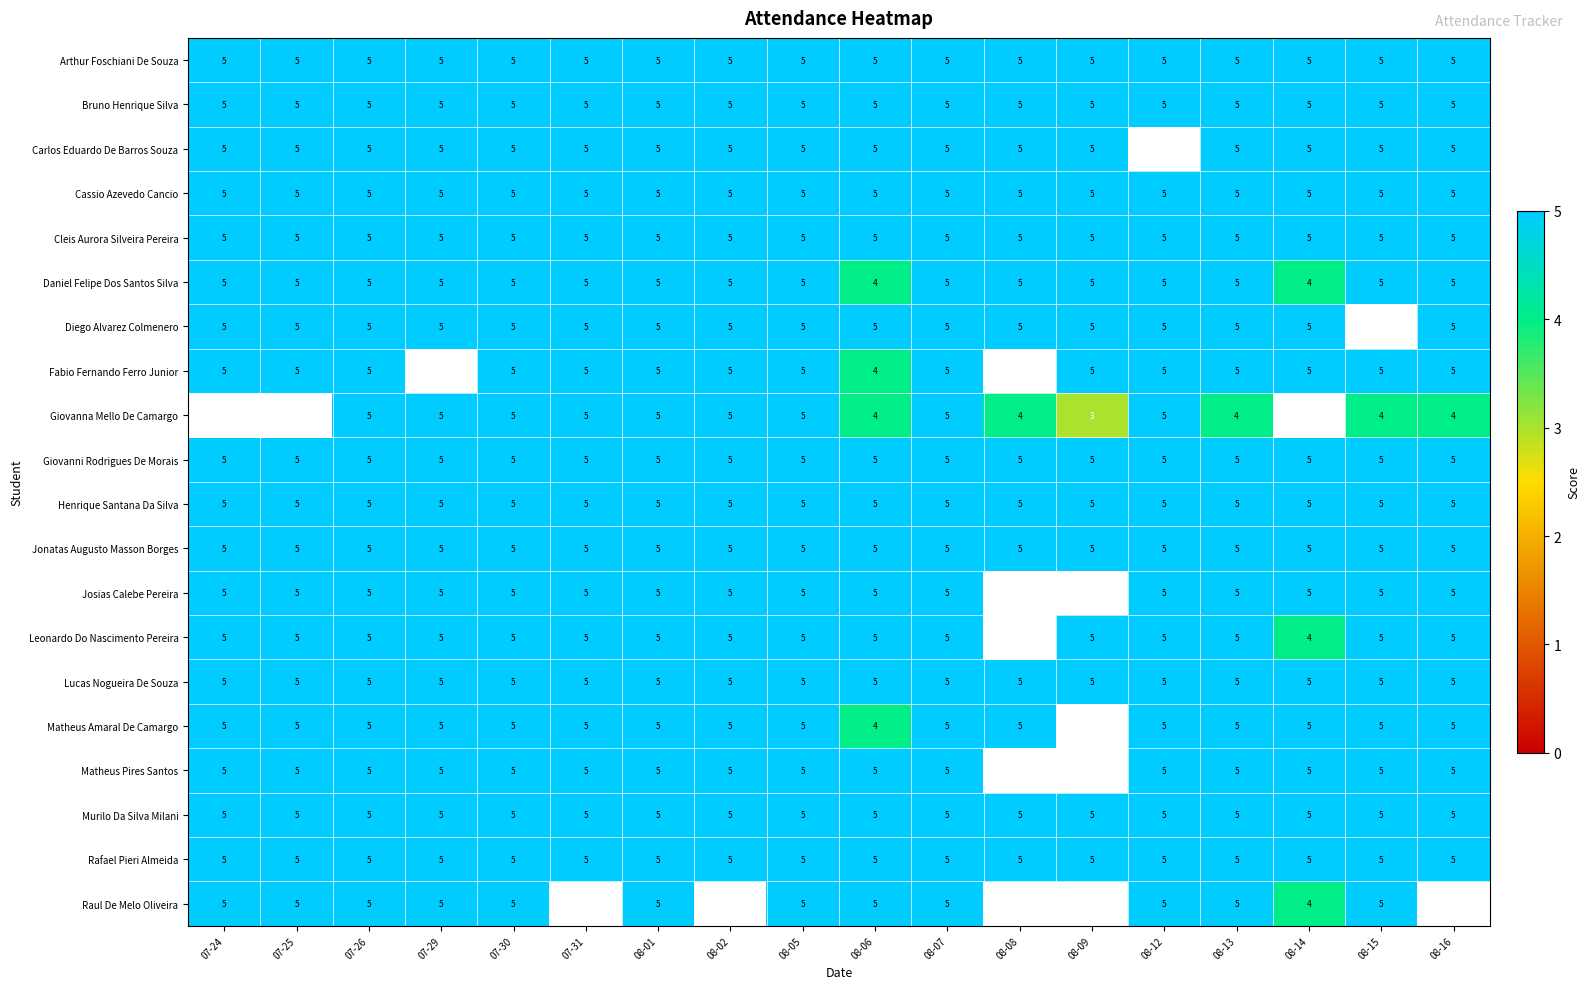

What is the sum of the Giovanna Mello De Camargo values at 08-16 and 08-06?

8